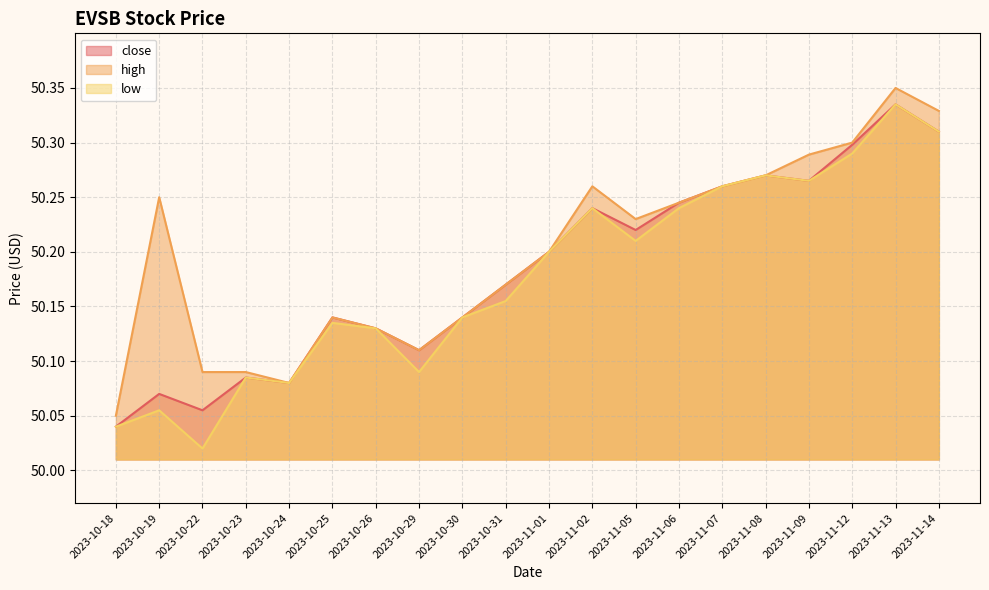

The value of high at 2023-10-22 is 50.1. True or false?

True